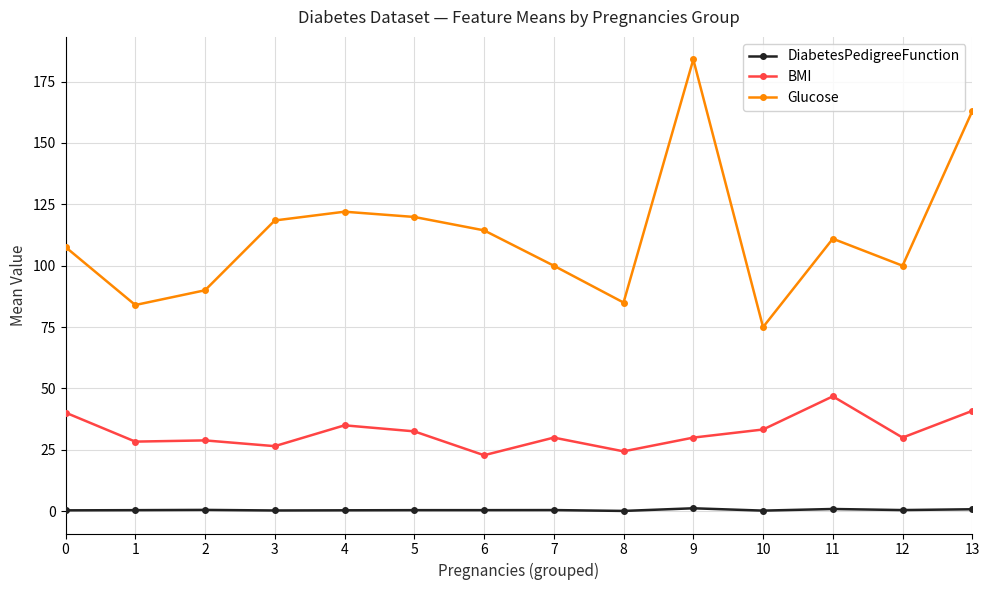

Does the chart display data point markers on the line(s)?

Yes